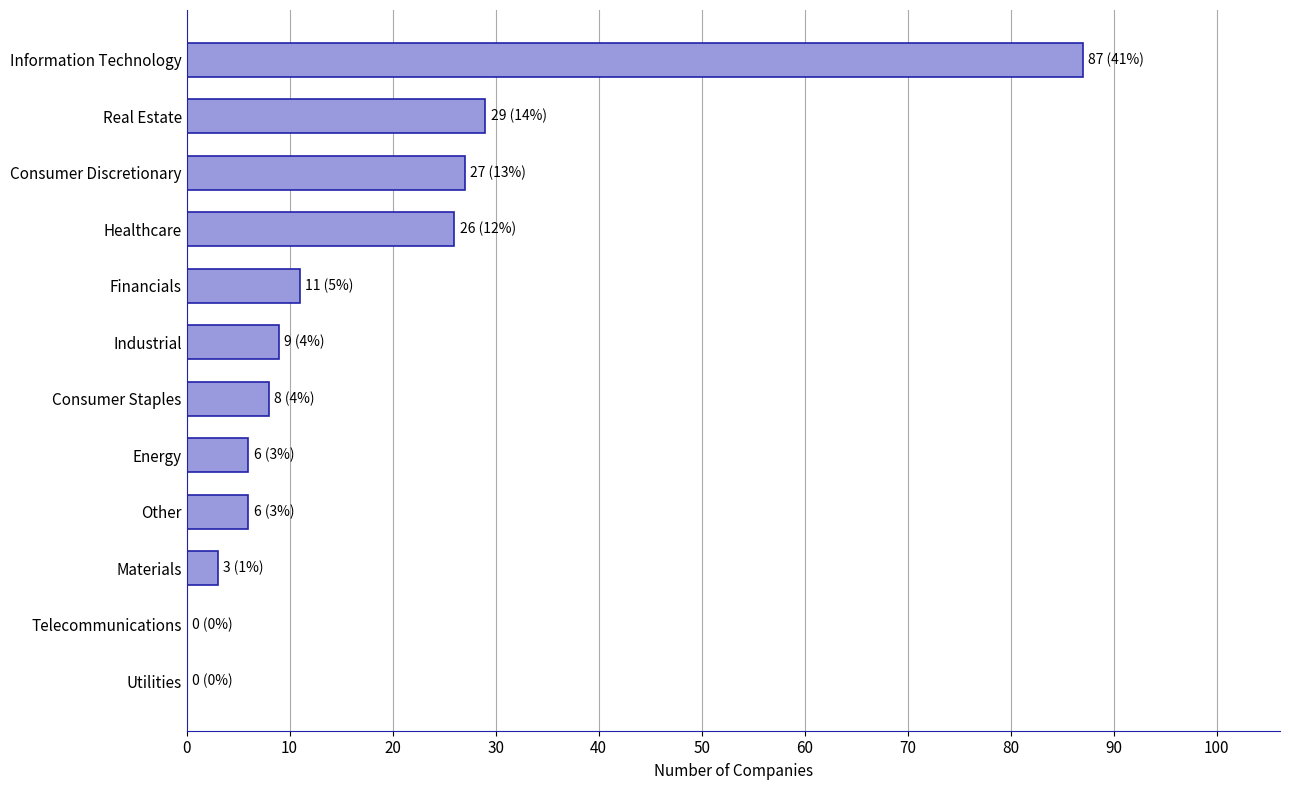

At which category does the chart reach its peak across all series?

Information Technology